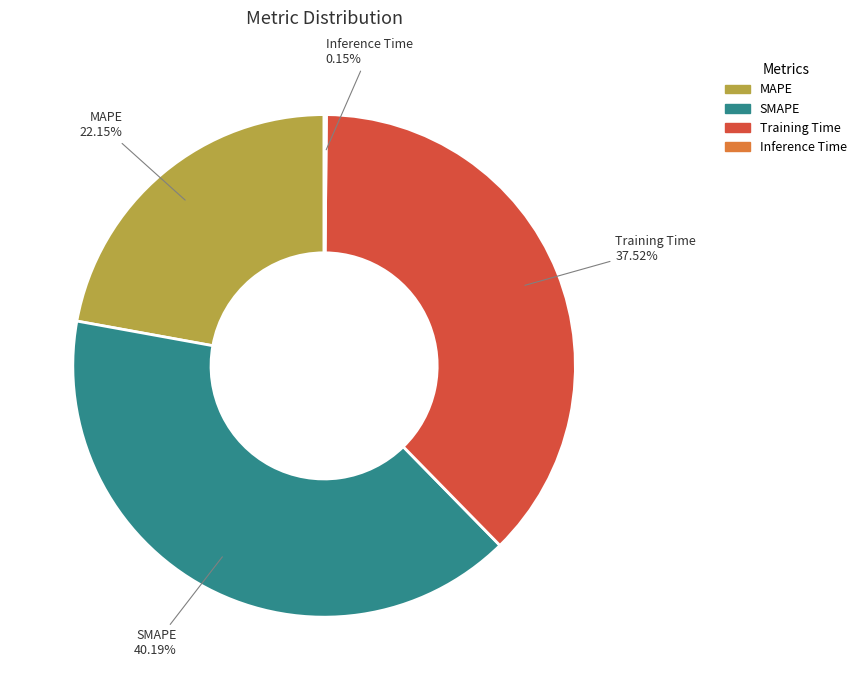

What percentage is the MAPE slice, to the nearest percent?

22%